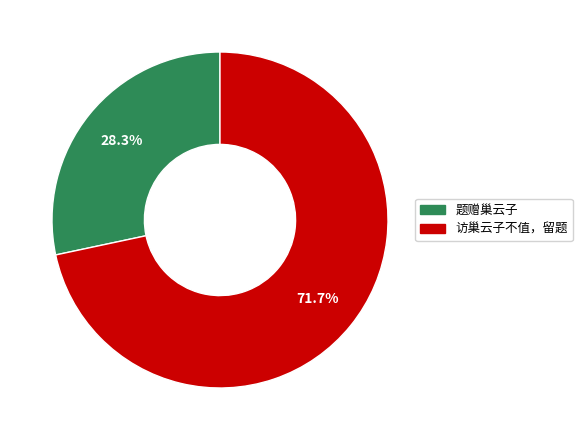

The 题赠巢云子 slice represents 20% of the pie. True or false?

False